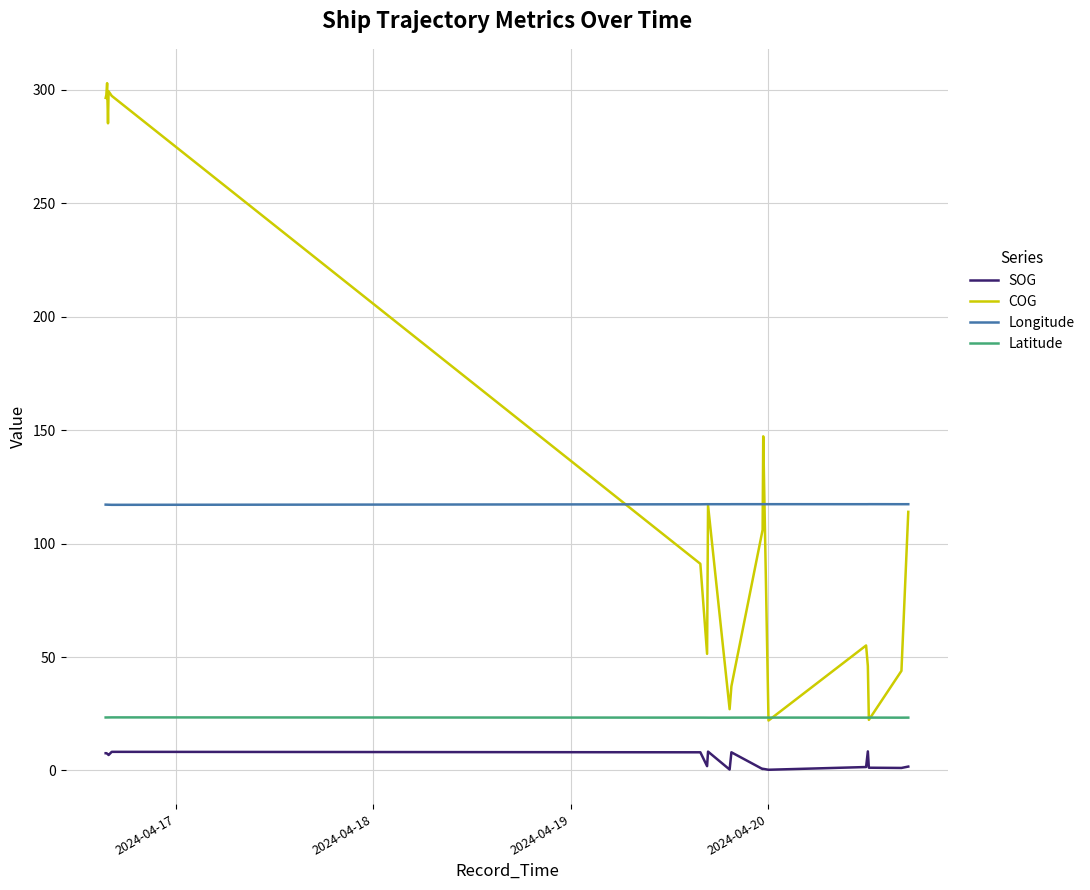

True or false: SOG and COG intersect in this chart.

False